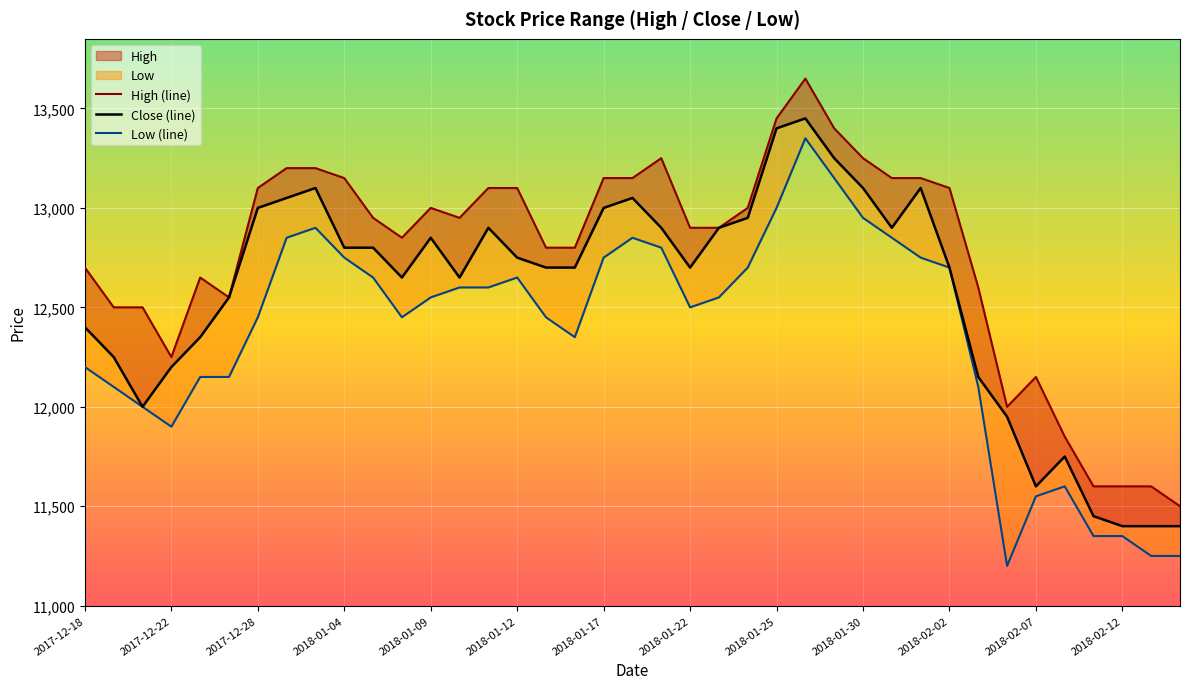

Between 2018-01-17 and 2018-02-02, which is larger?

2018-01-17